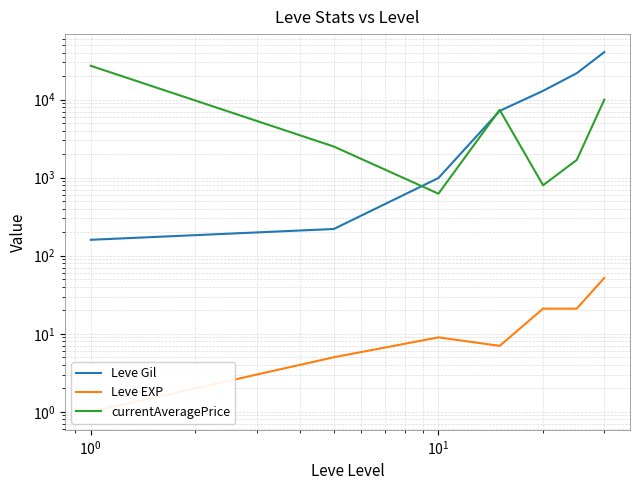

How many lines are shown in the chart?

3